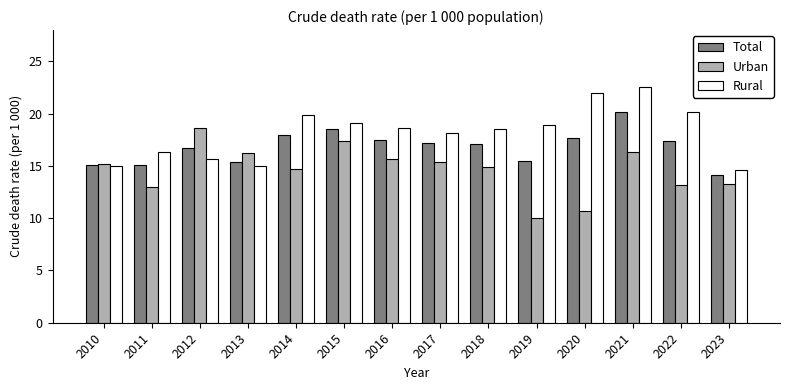

What are all the series names shown in the legend?

Total, Urban, Rural